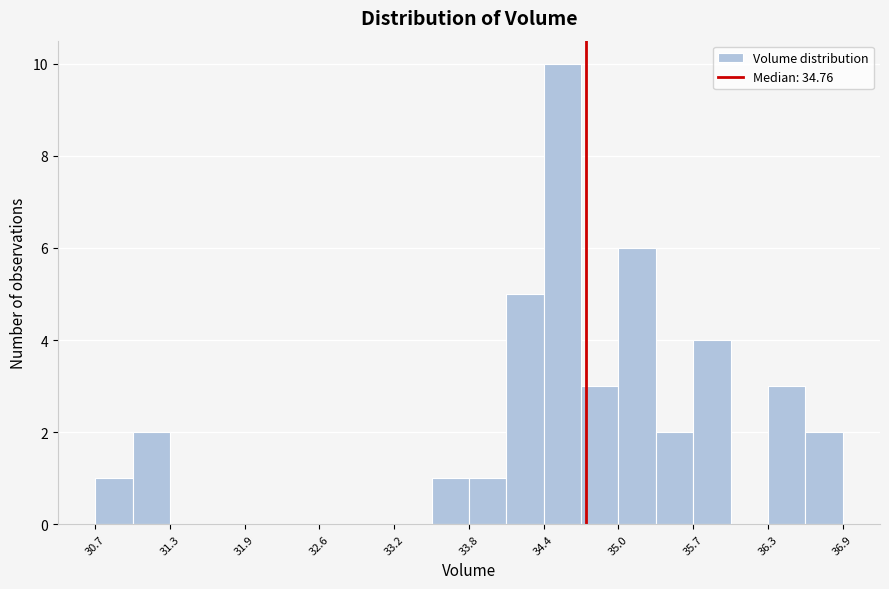

Around what value on the x-axis is the tallest bar? Give the approximate position of its centre, as read against the axis.

34.6